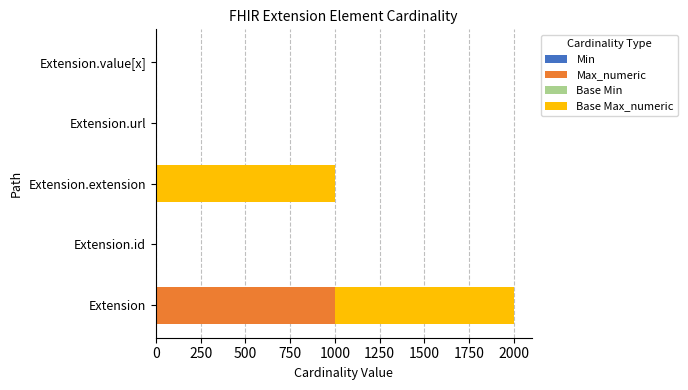

At which category is the sum across all series the highest?

Extension